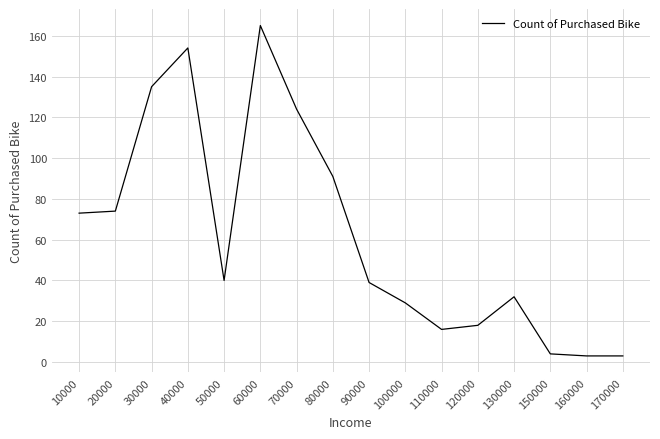

The value at 130000 is 32. True or false?

True